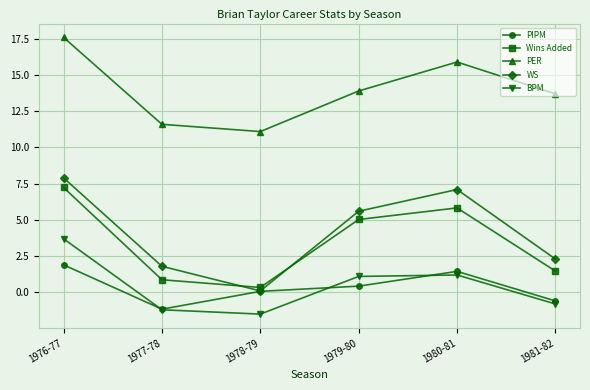

What position from the left is 1977-78?

2